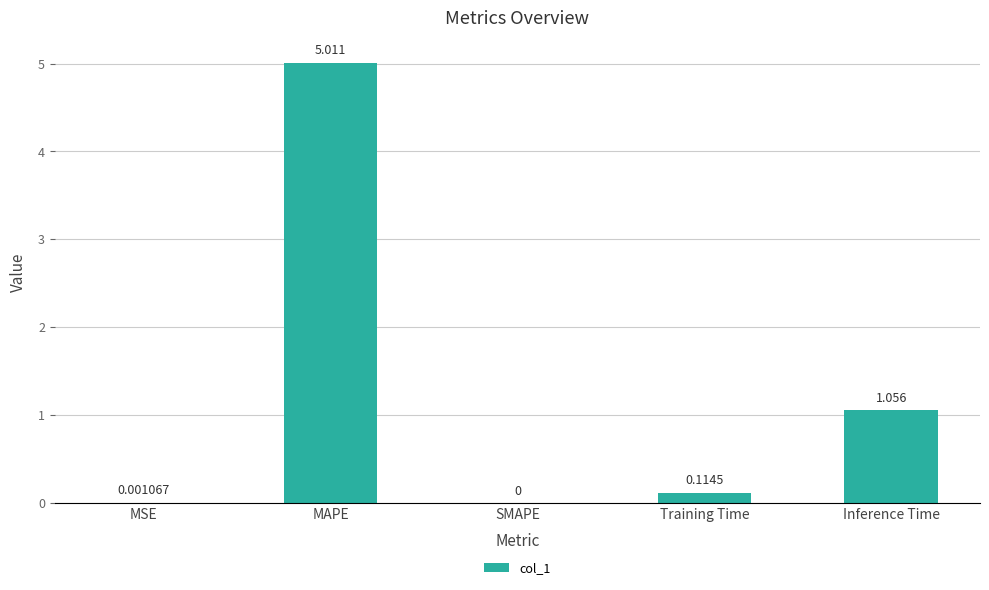

Which has a higher value, MSE or SMAPE?

MSE